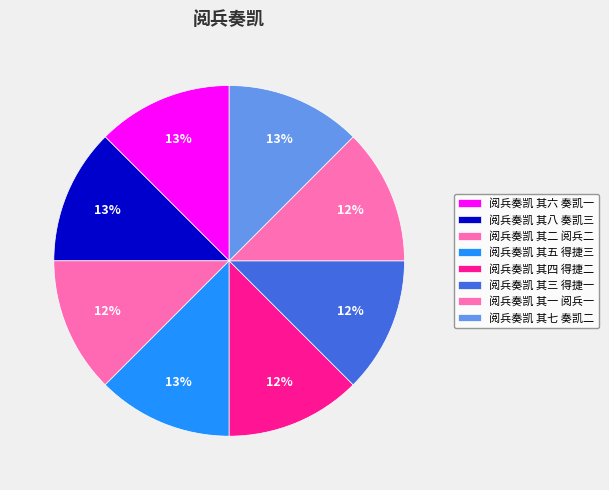

Is the sum of 阅兵奏凯 其五 得捷三 and 阅兵奏凯 其一 阅兵一 greater than half?

No